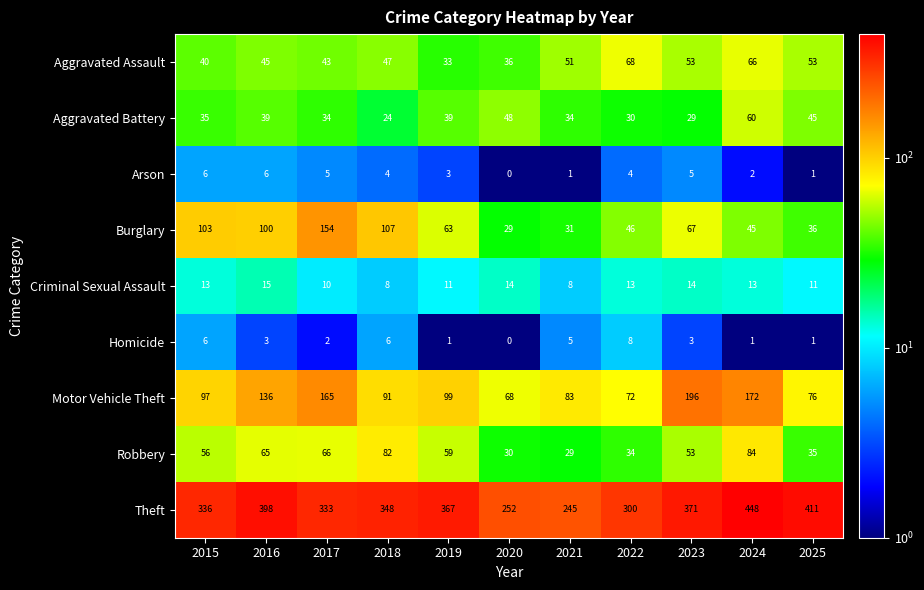

At how many categories does at least one series exceed 394?

3